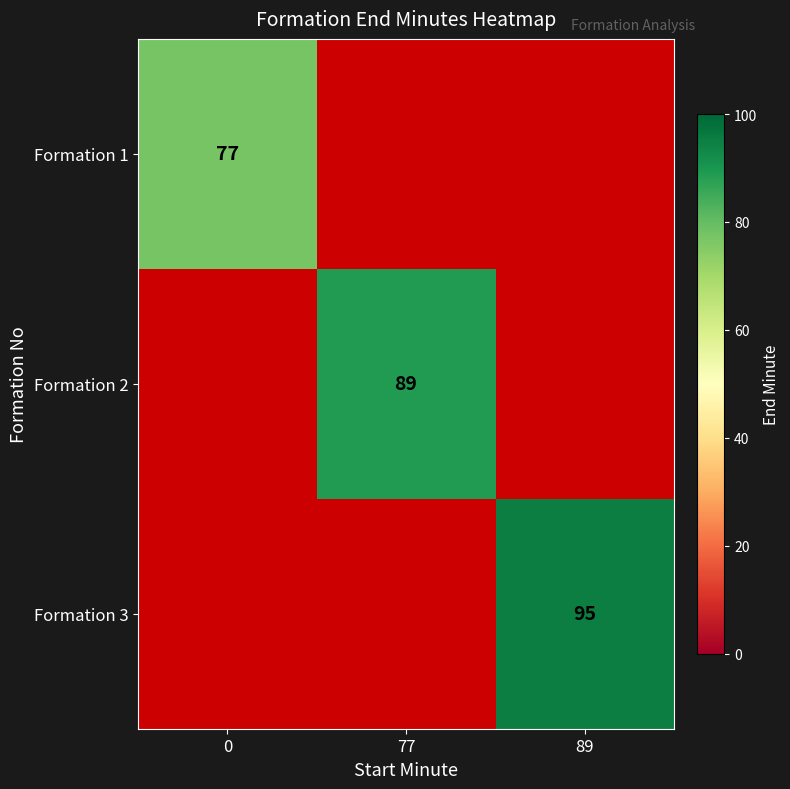

Is the value of Formation 1 at 0 greater than the value of Formation 2 at 77?

No